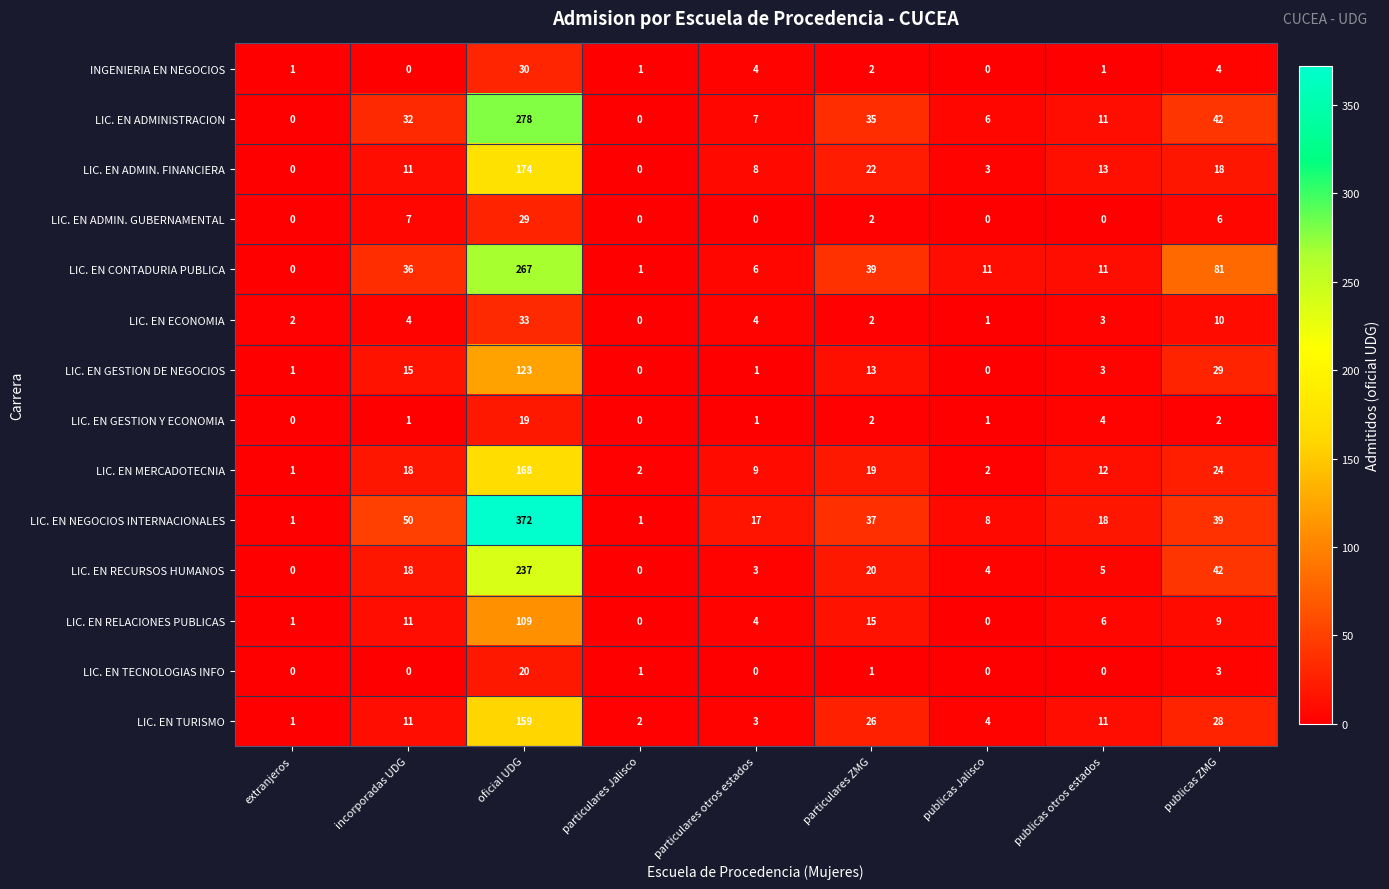

What is the average value of the INGENIERIA EN NEGOCIOS series?

5